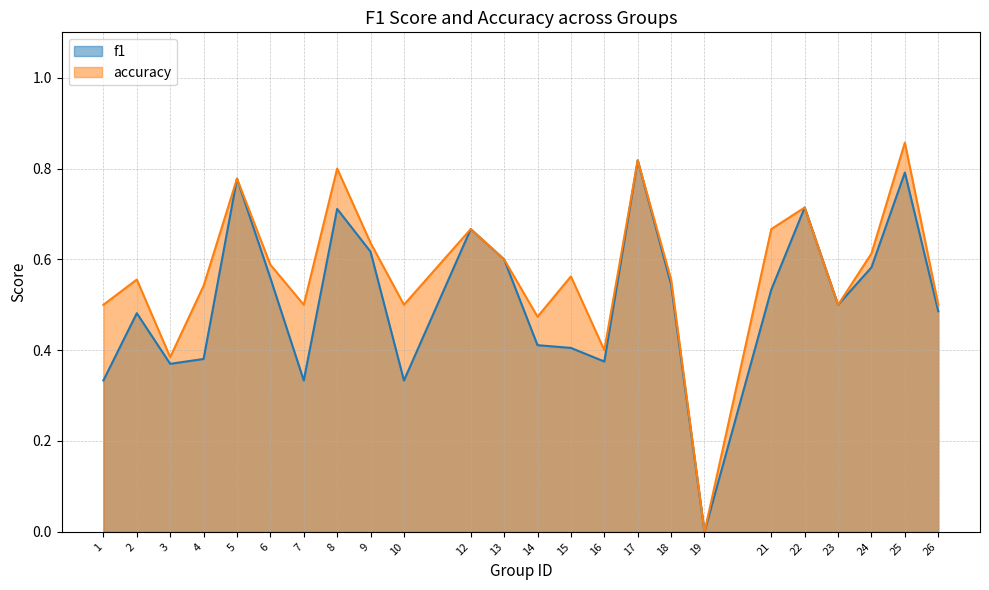

Which series has the largest range (max minus min)?

accuracy